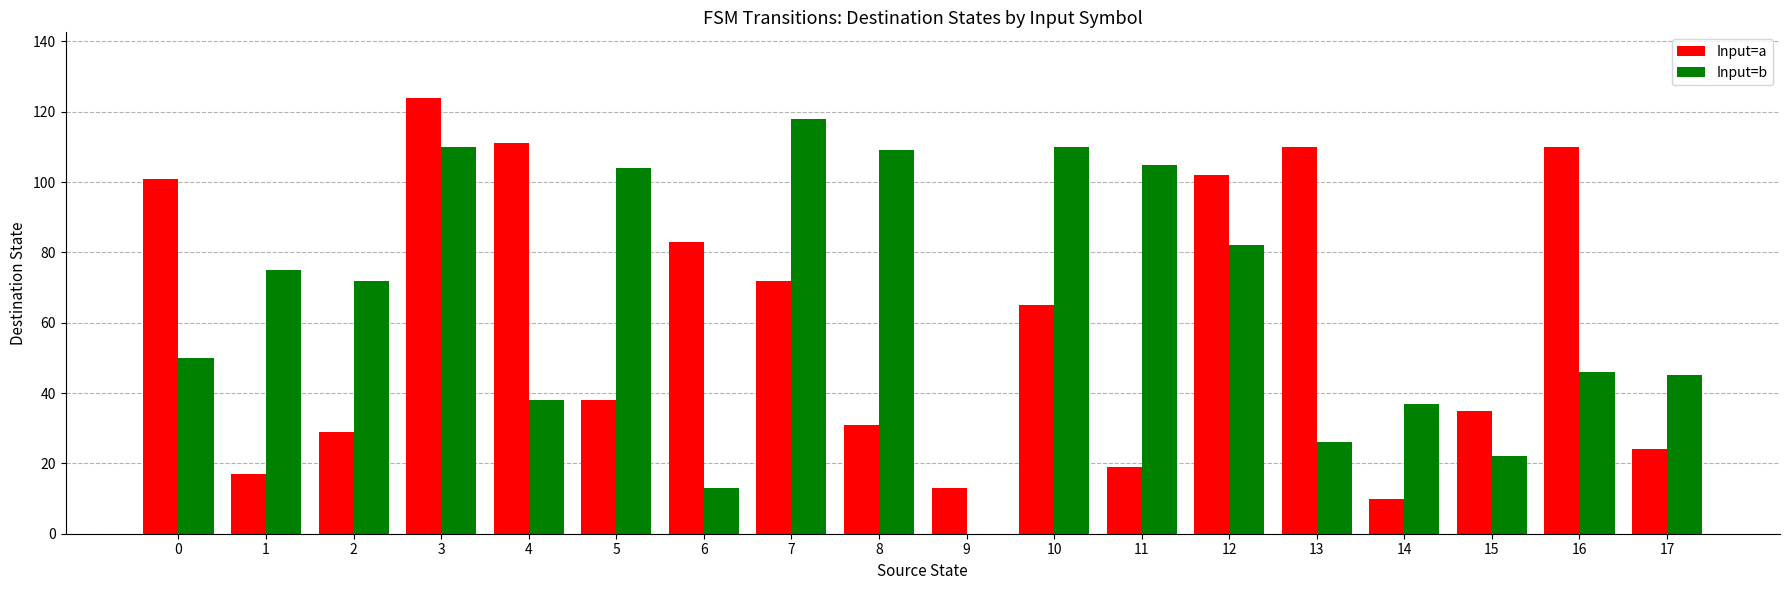

Is it true that Input=a equals 38 at 5?

True